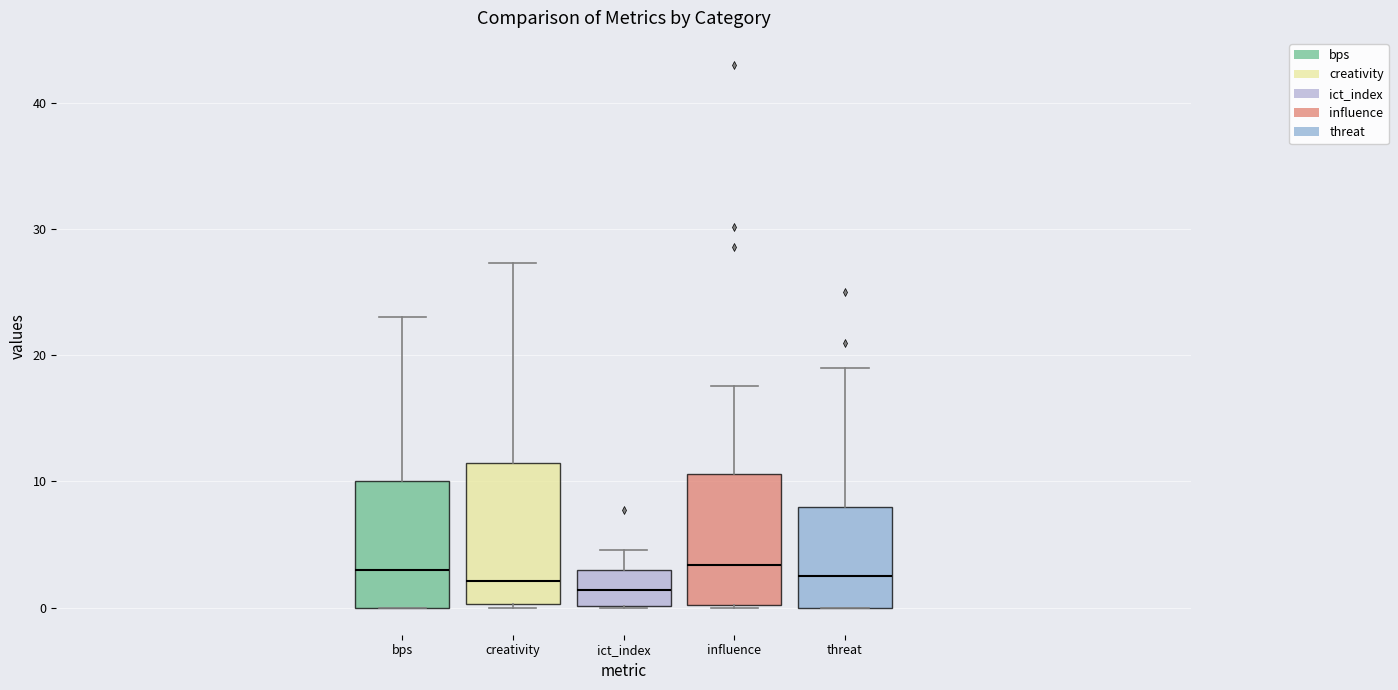

Reading left to right, read every box against the y-axis: the position of its median line, the range the box covers, and the ends of its whiskers. The values are not printed on the chart, so give them approximately, as read against the axis.

bps: median 3, box 0 to 10, whiskers 0 to 23
creativity: median 2, box 0 to 11, whiskers 0 to 27
ict_index: median 1, box 0 to 3, whiskers 0 to 5
influence: median 3, box 0 to 11, whiskers 0 to 18
threat: median 3, box 0 to 8, whiskers 0 to 19